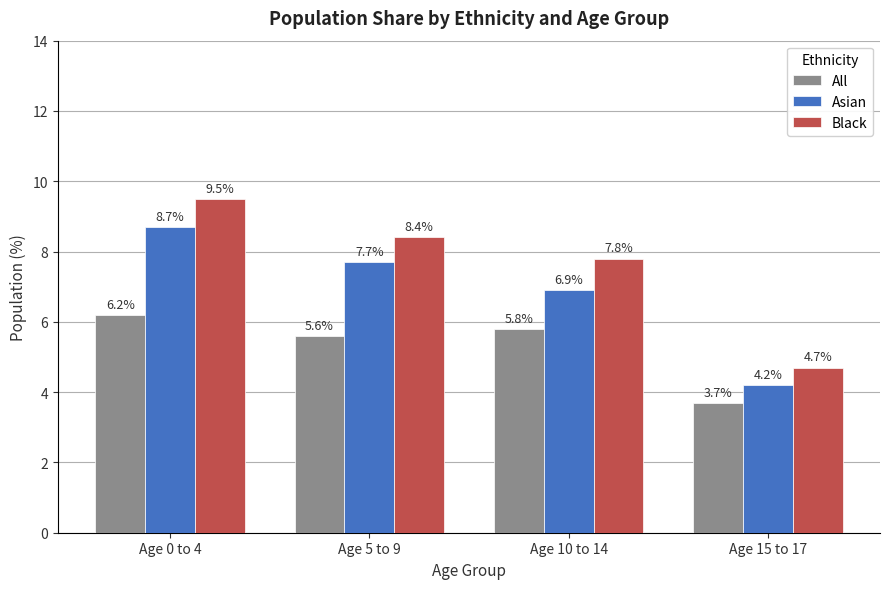

What are all the series names shown in the legend?

All, Asian, Black